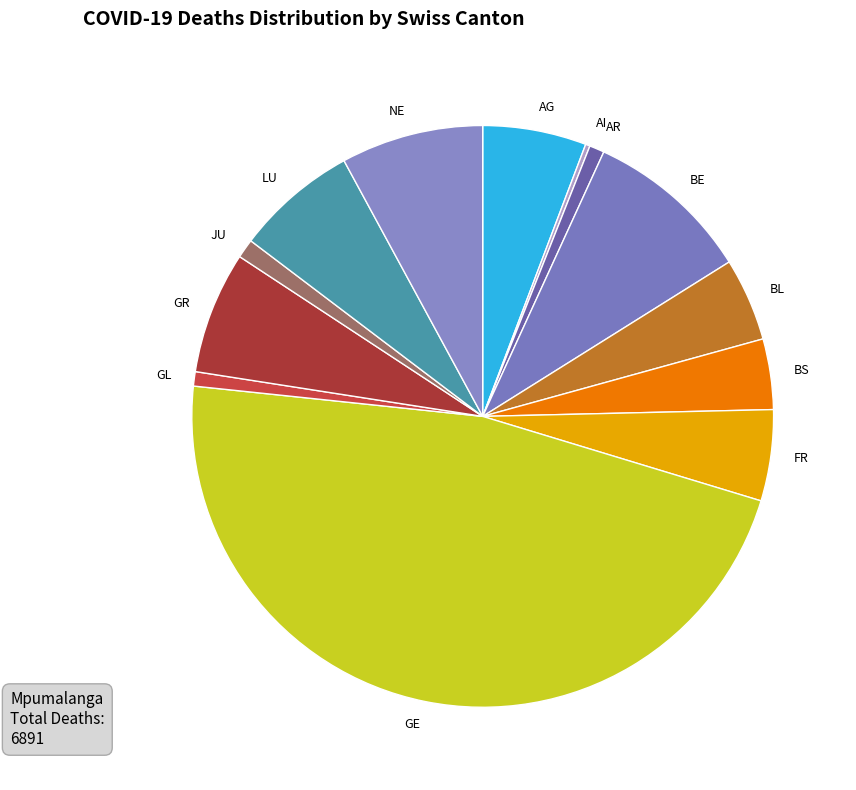

What is the largest slice in the pie chart?

GE